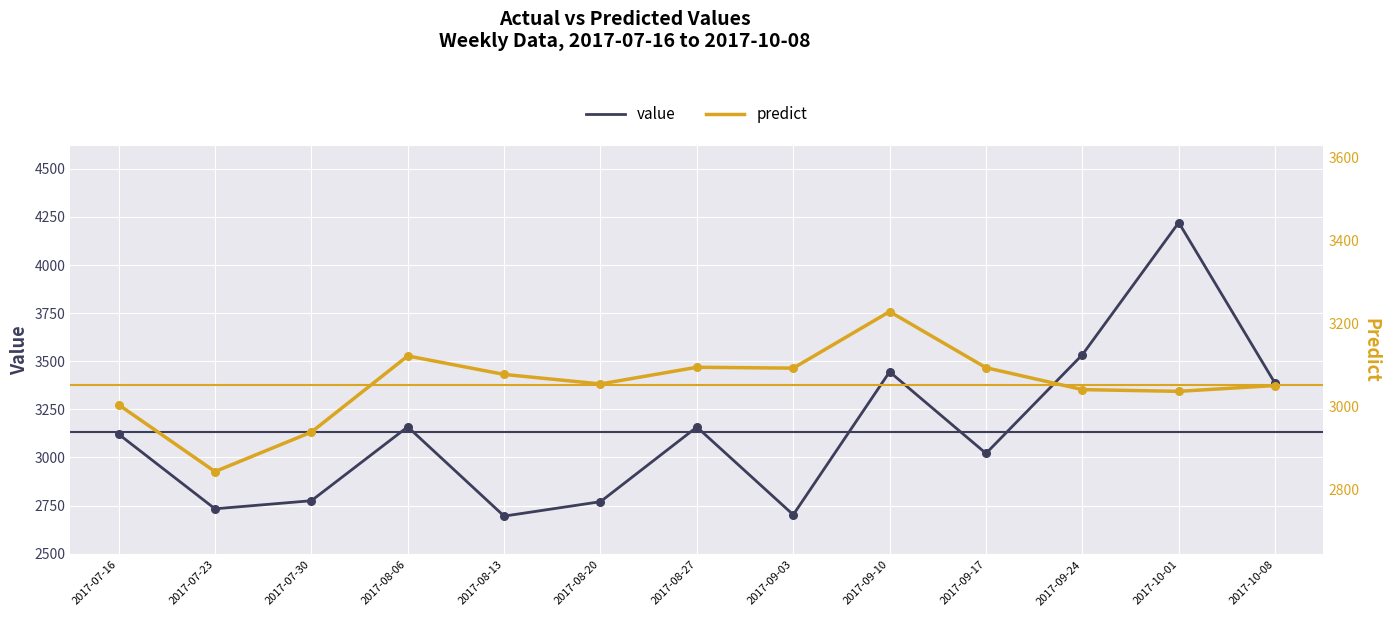

Which series reaches the minimum Y coordinate?

value